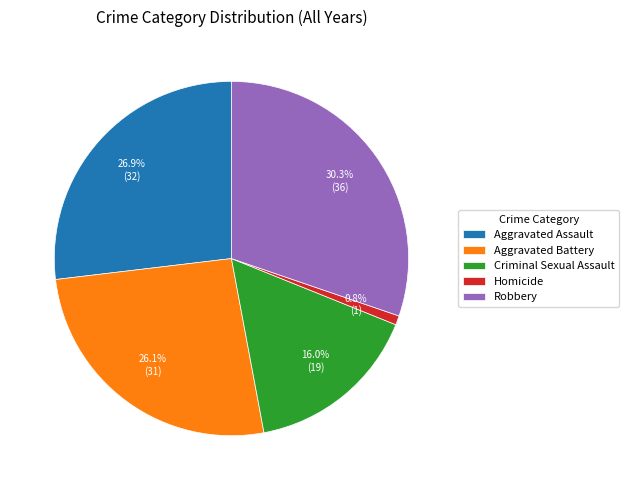

To the nearest percent, what is the average slice percentage?

20%